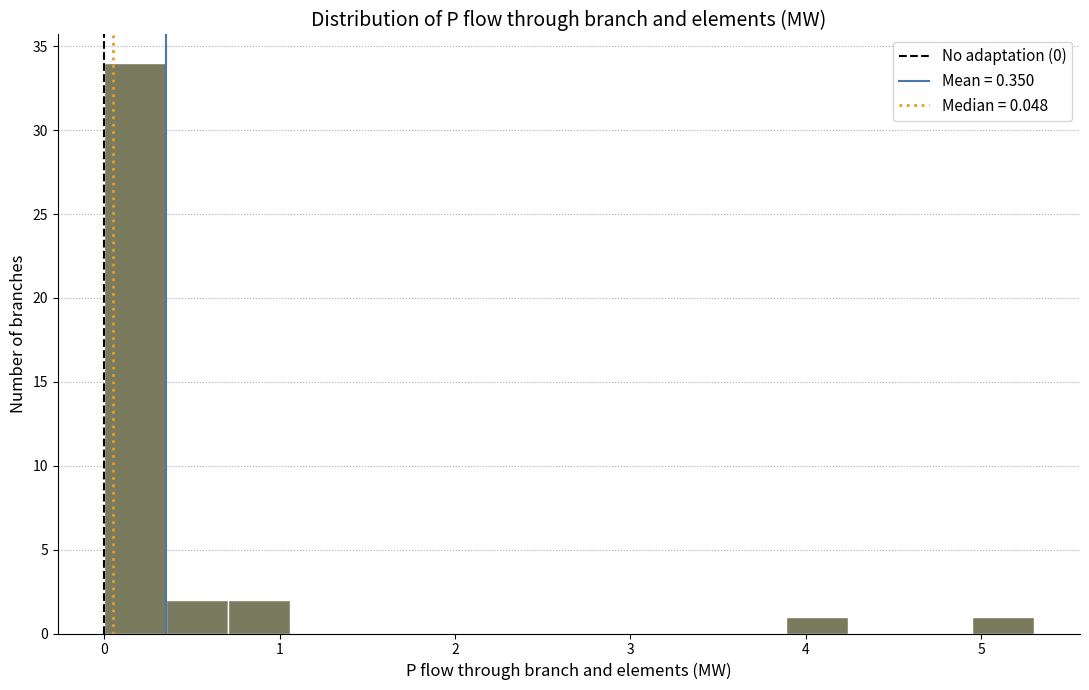

Around what value on the x-axis is the tallest bar? Give the approximate position of its centre, as read against the axis.

0.2